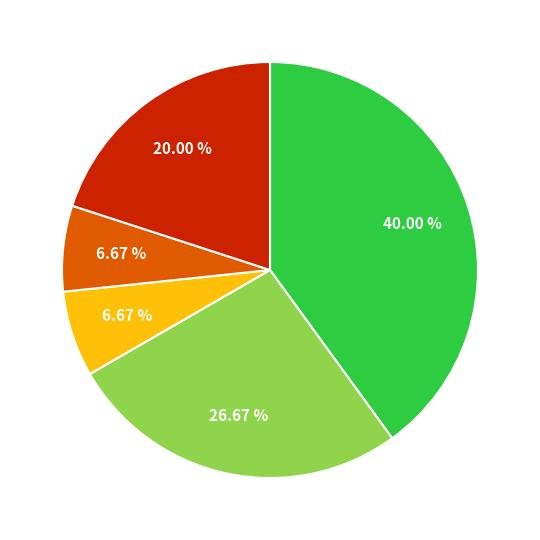

Is there a majority slice in this chart?

No